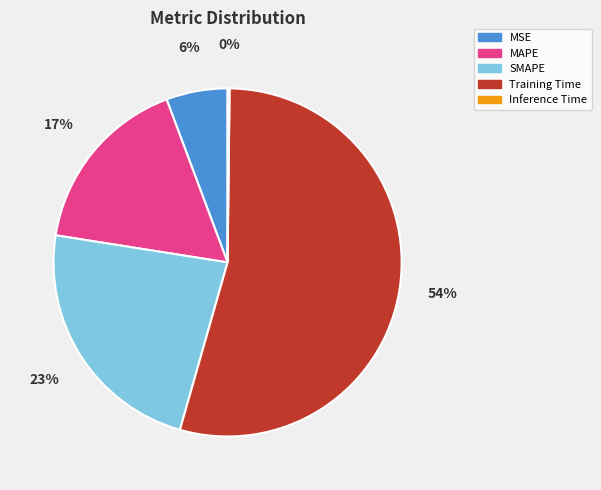

Do MSE and Training Time together represent more than half of the pie?

Yes